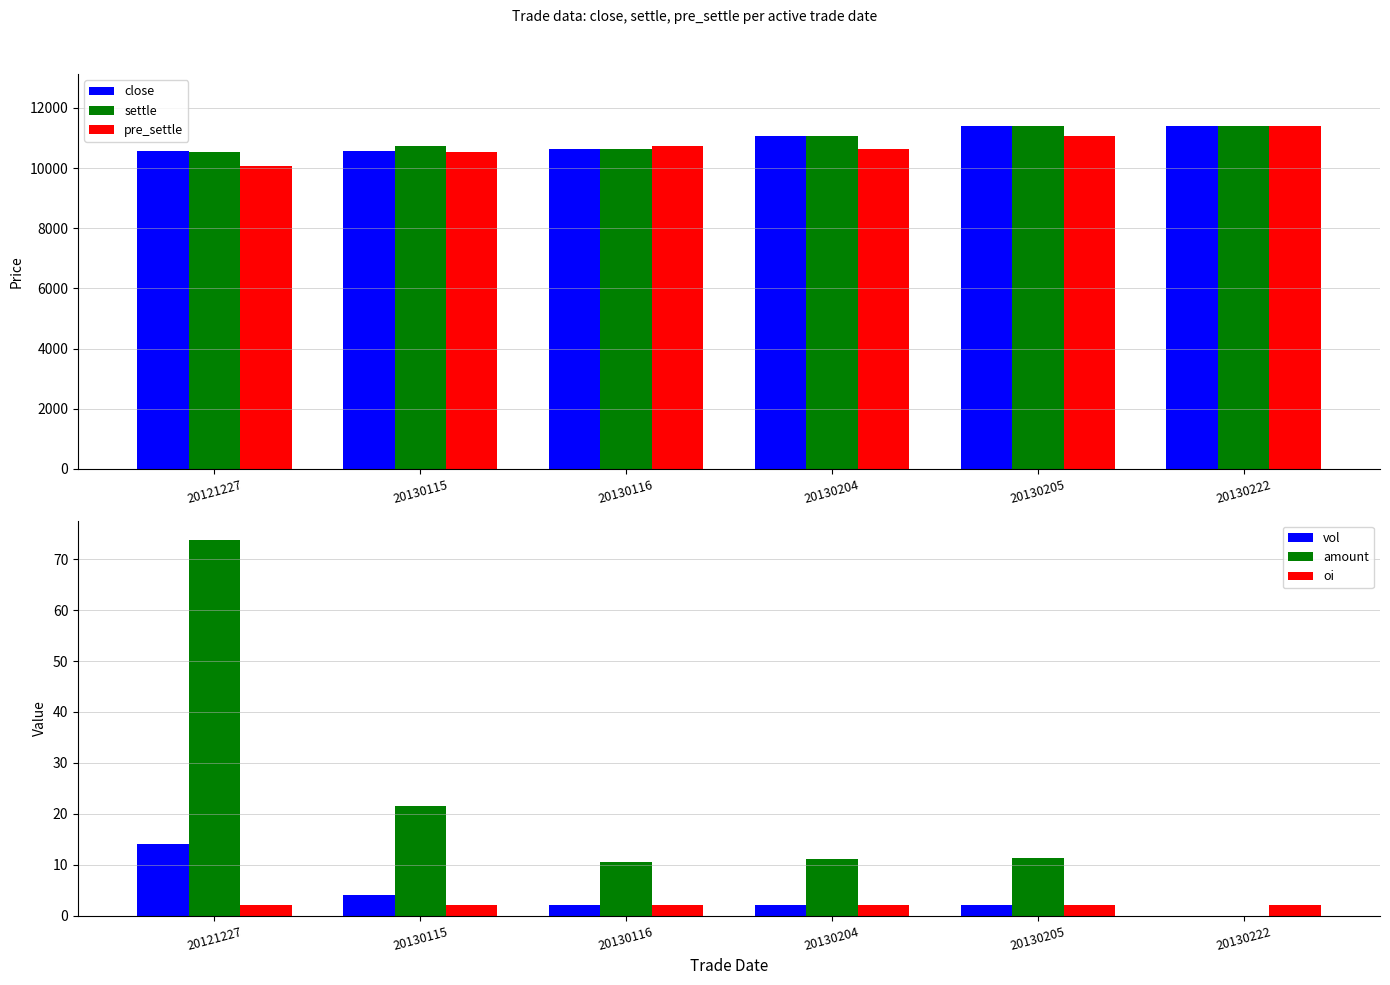

At which category is the sum across all series the highest?

20130222